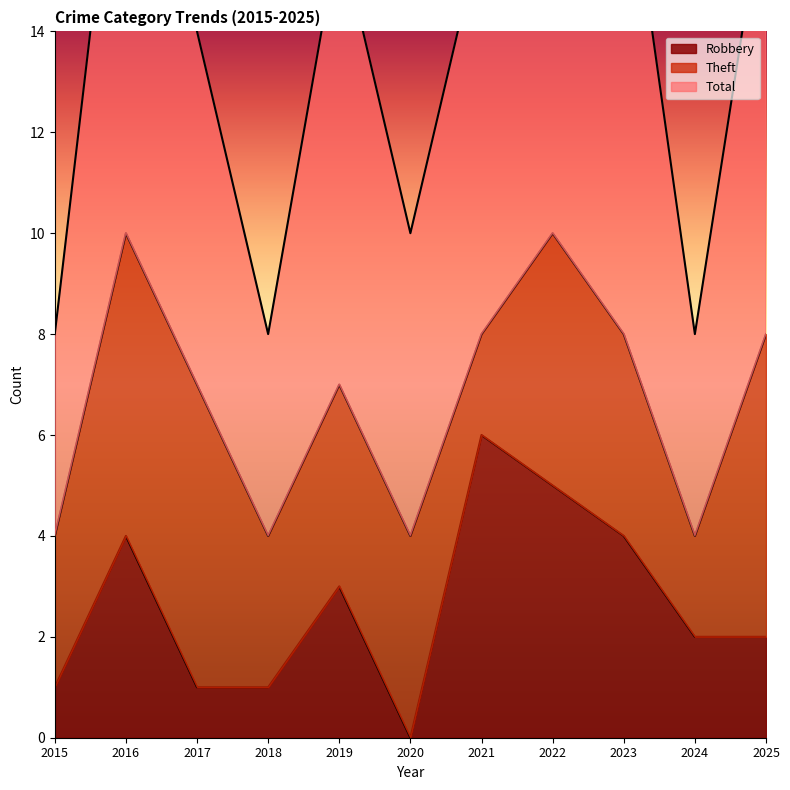

What is the difference between the maximum and second lowest values in the Robbery series?

5